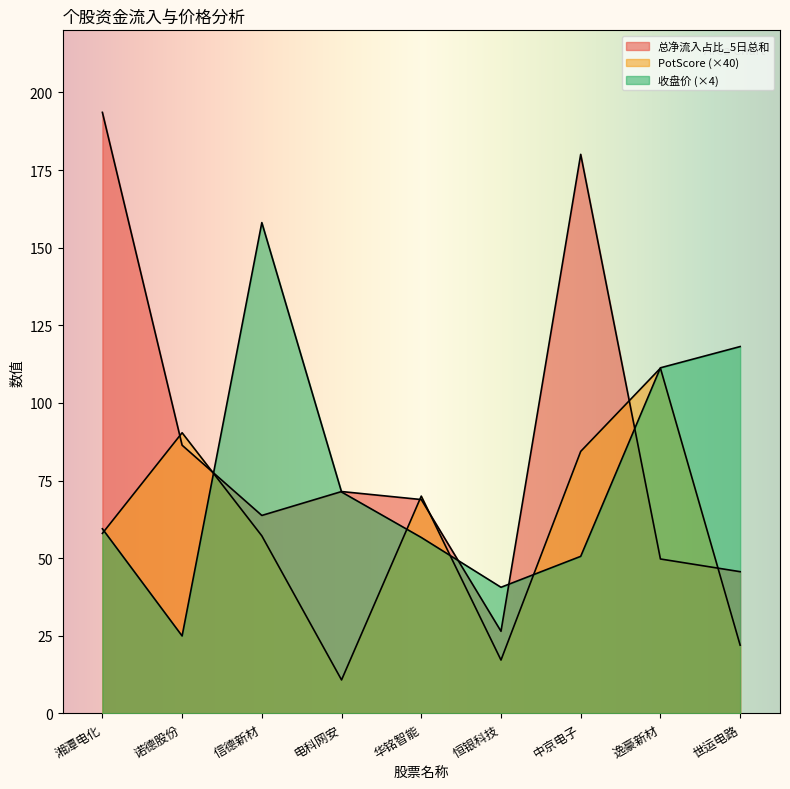

Reading left to right, what are all the values shown in this chart?

总净流入占比_5日总和: 193.6	86.4	63.8	71.5	68.9	26.5	180.1	49.8	45.7
PotScore: 58.0	90.4	57.2	10.8	70.0	17.2	84.4	111.2	22.0
收盘价: 59.5	25.0	158.1	71.3	56.7	40.6	50.6	111.3	118.2